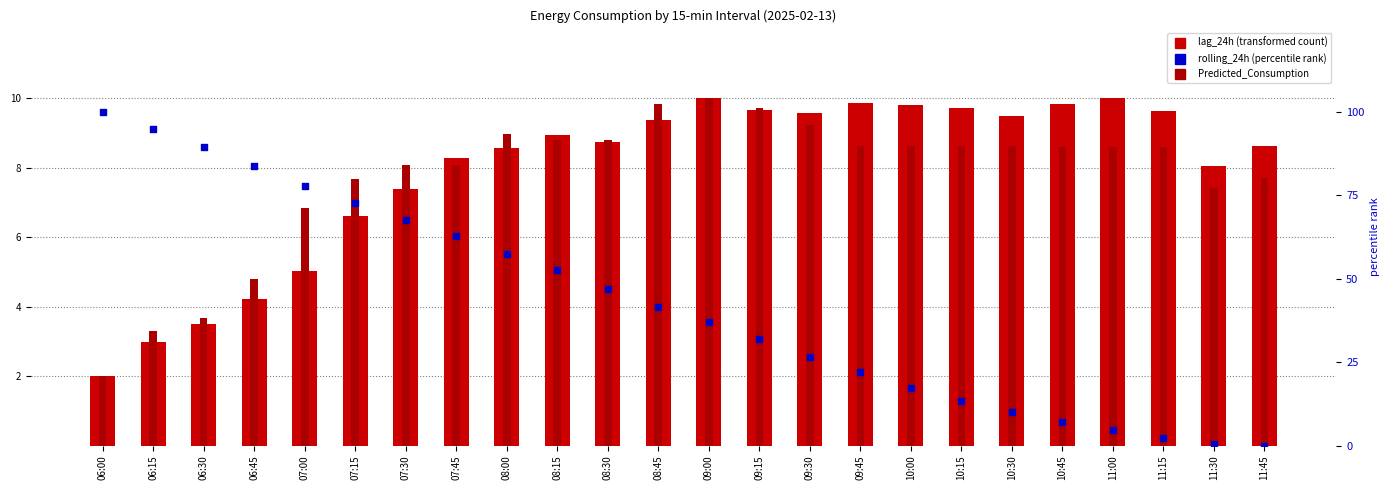

Which series contains the lowest Y value?

rolling_24h (percentile)